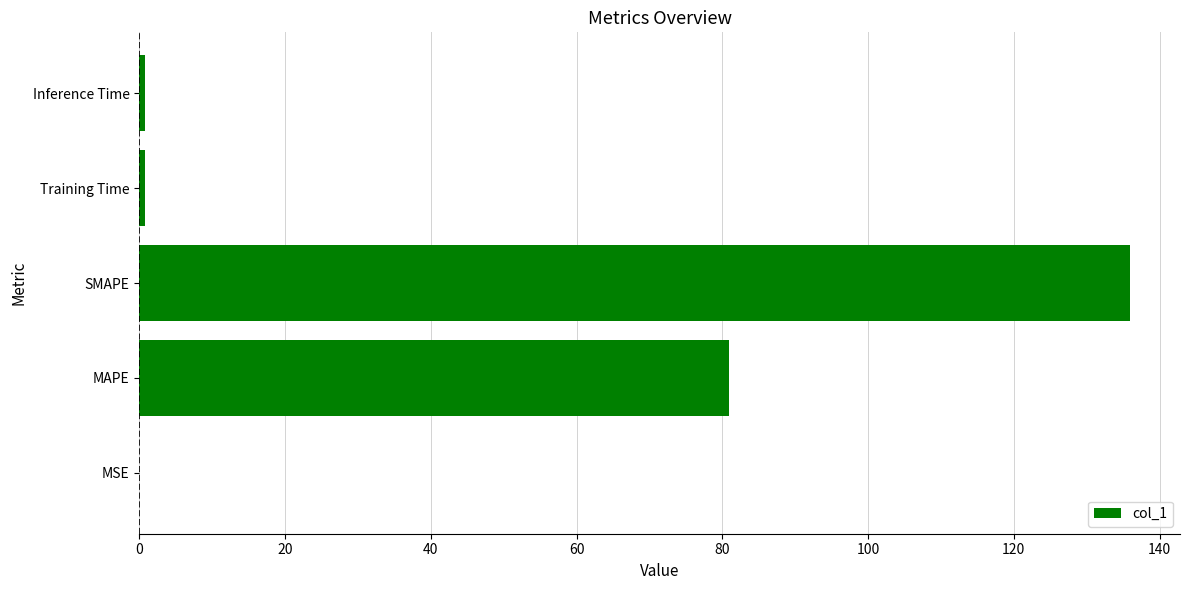

The value at MSE is 0.0. True or false?

True